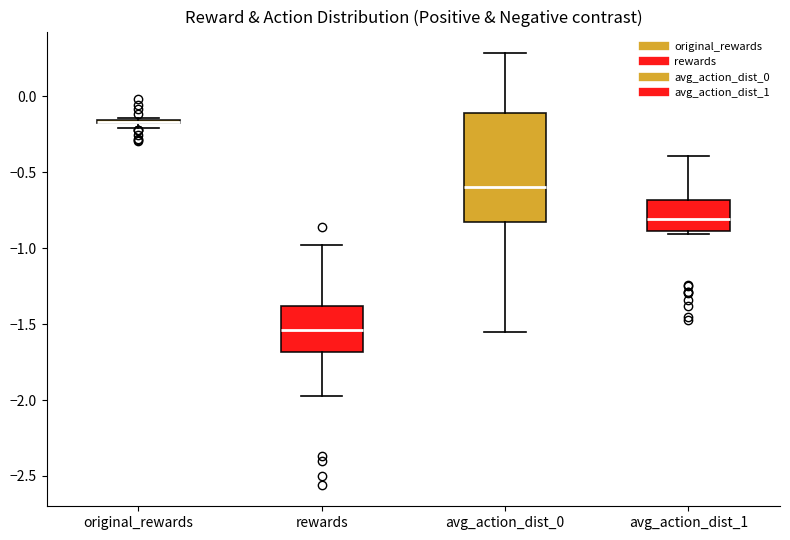

Where is the upper edge of the box for original_rewards on the y-axis? The values are not printed on the chart, so give them approximately, as read against the axis.

-0.15